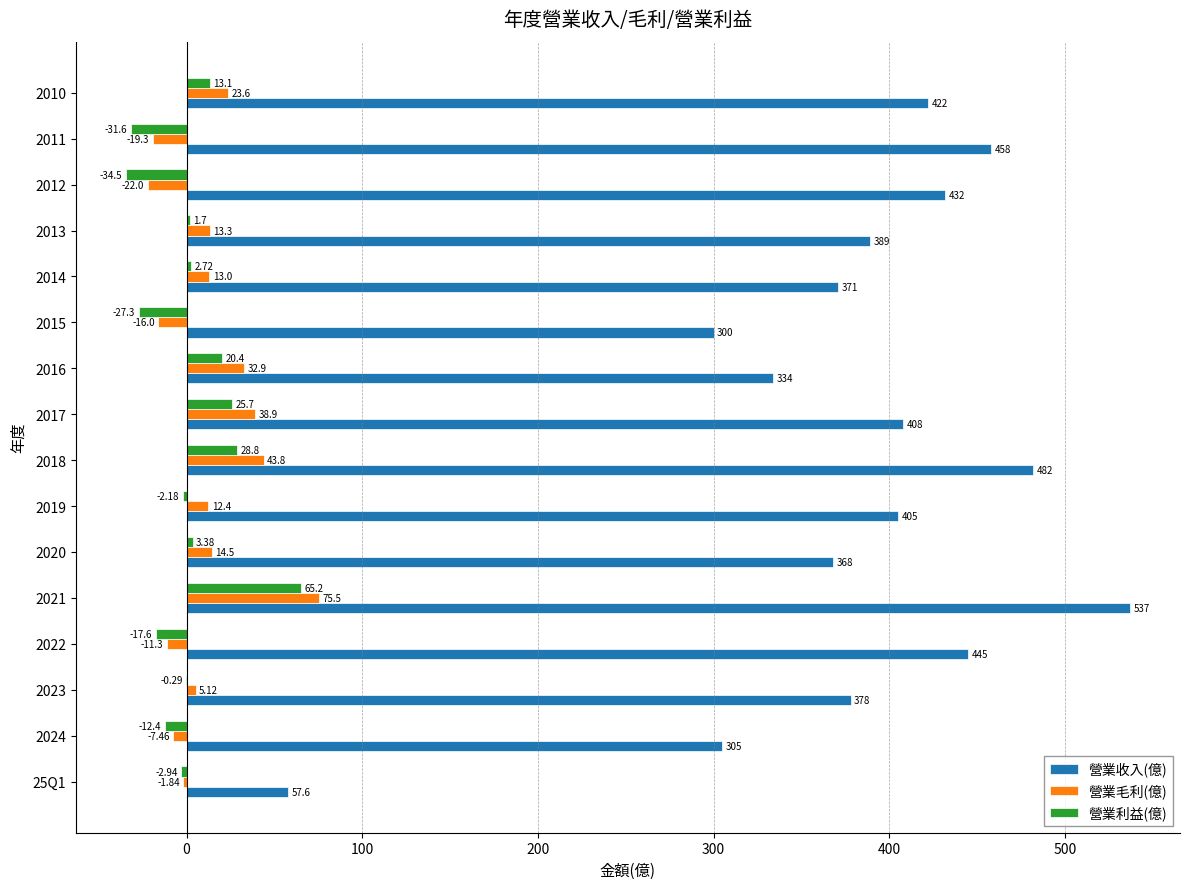

What is the sum of all 營業收入(億) values?

6091.6